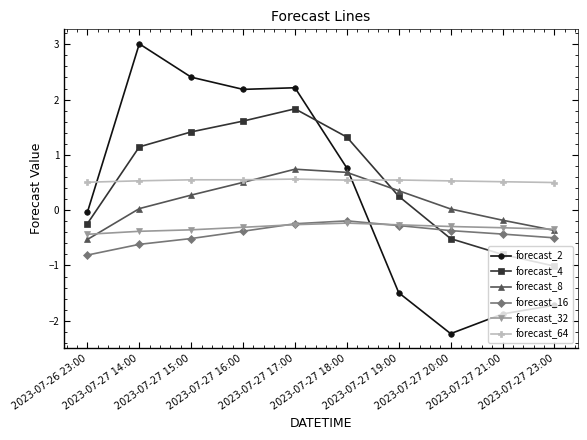

What is the approximate value of forecast_64 at 2023-07-27 20:00?

0.5